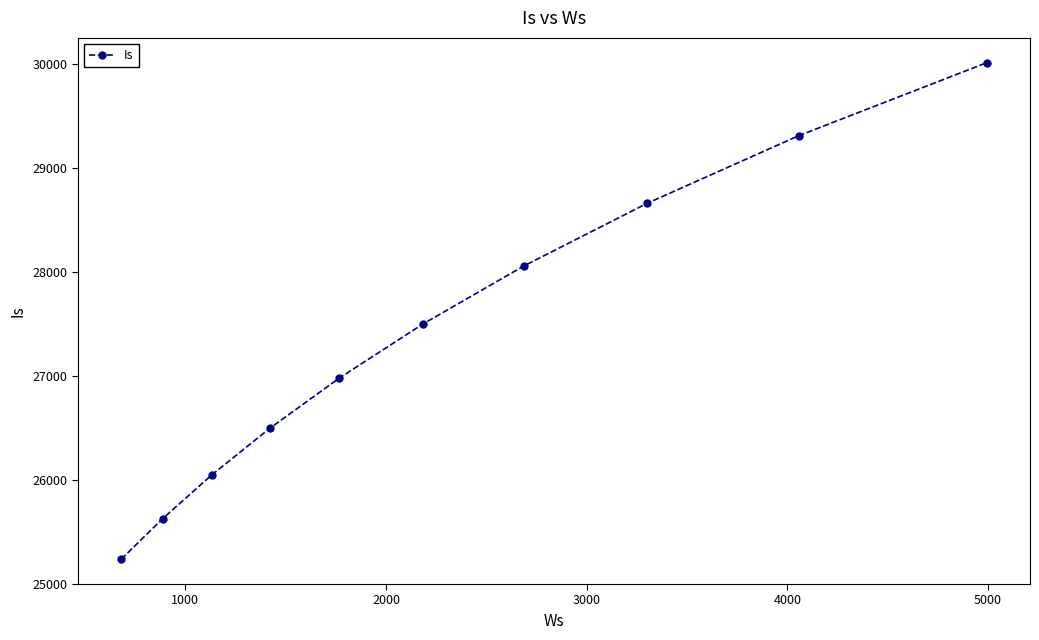

True or false: the data has more than 1 interior local peaks.

False